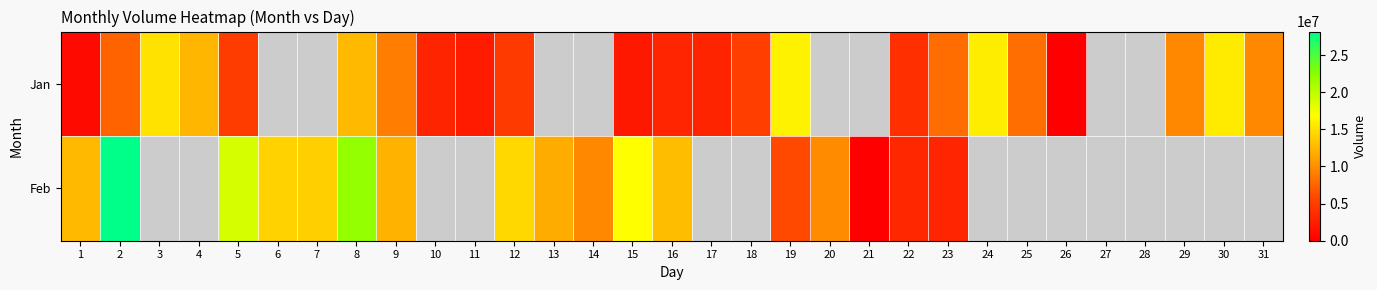

Which has a higher value, 19 or 30?

19